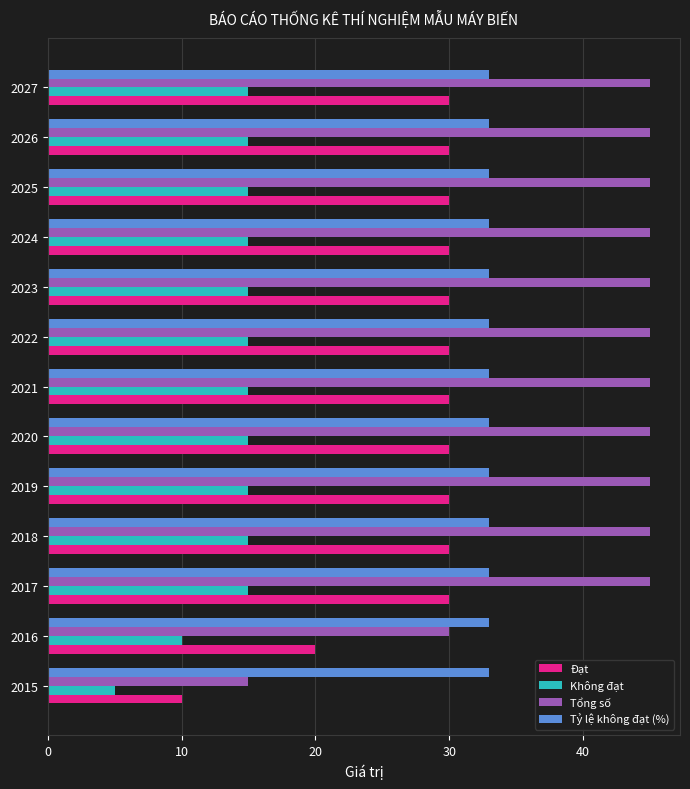

At how many categories does at least one series exceed 28?

13